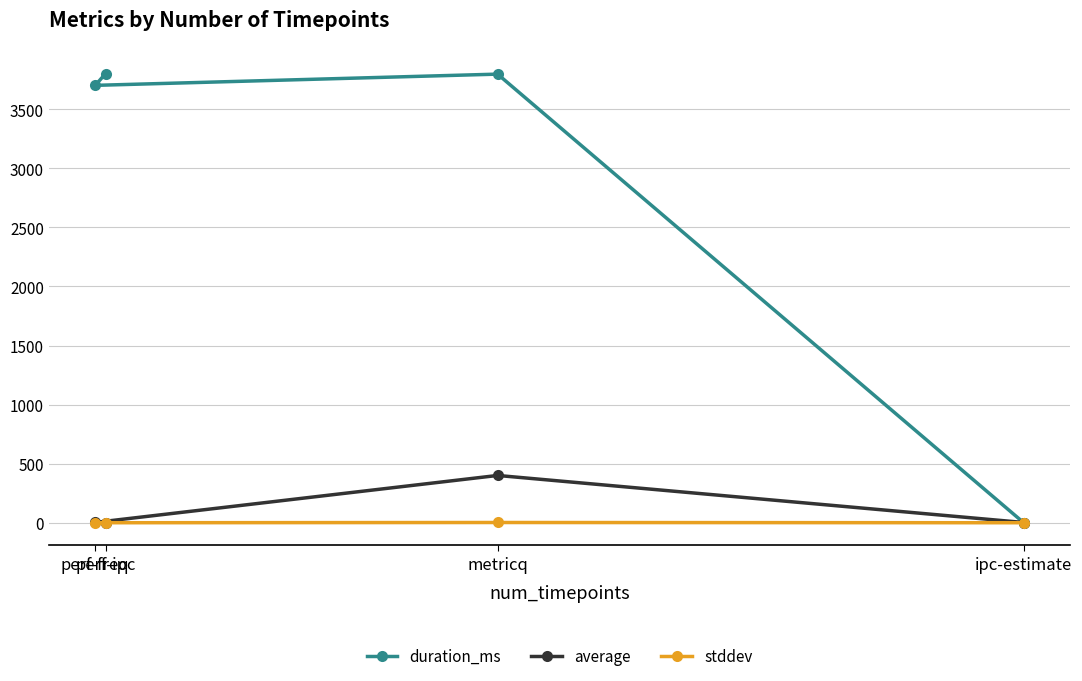

Is the value of stddev at ipc-estimate greater than the value of duration_ms at perf-freq?

No